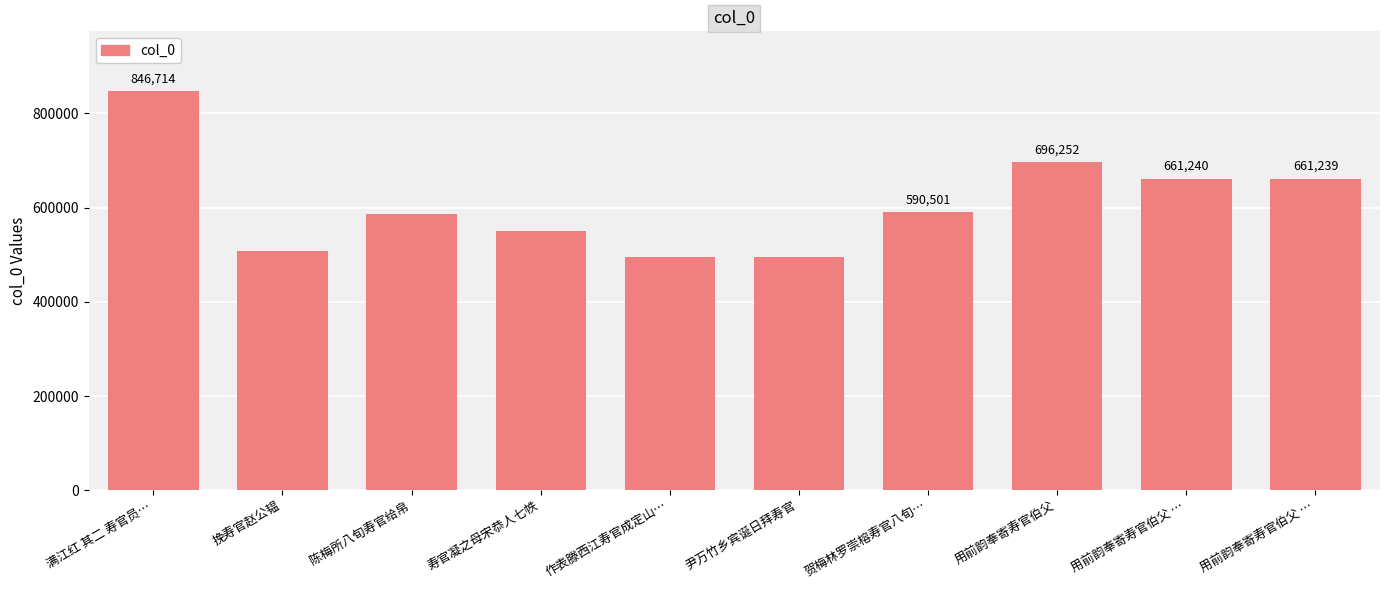

Approximately how many times larger is the value at 满江红 其二 寿官员… compared to 尹万竹乡宾诞日拜寿官?

1.7